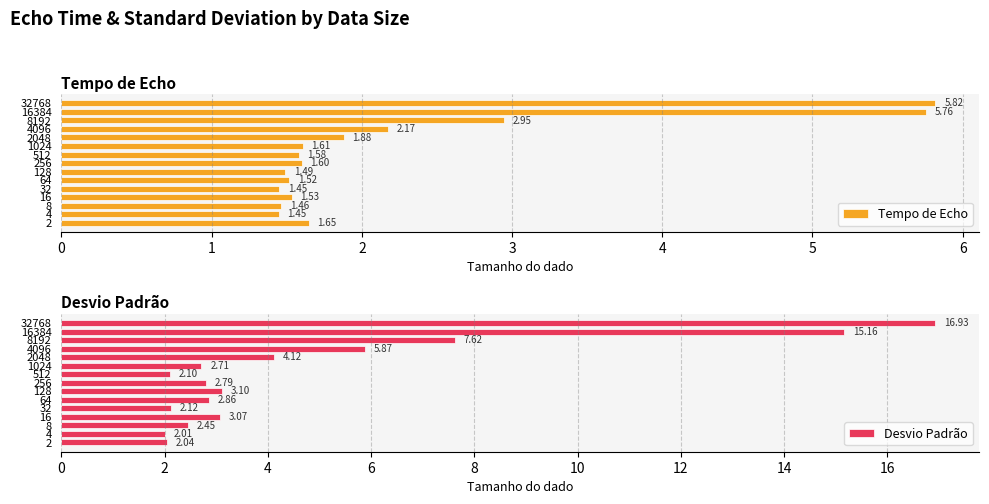

What is the maximum value for Desvio Padrão?

16.9